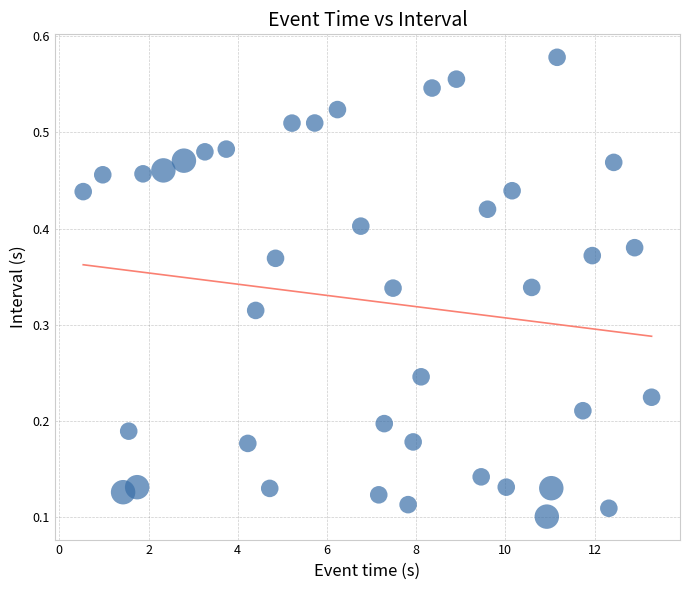

What is the range of X values (max minus min)?

12.7